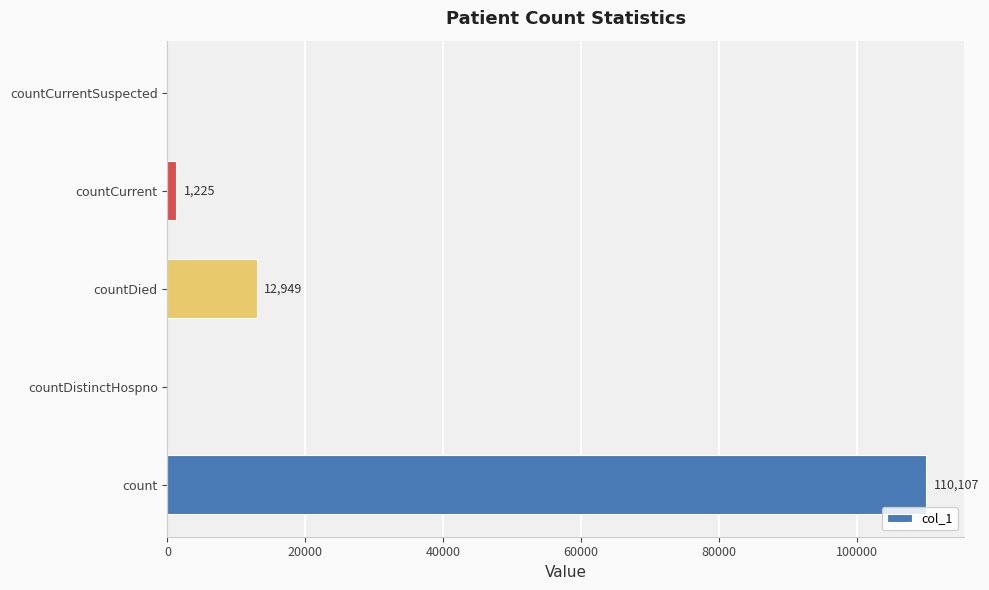

What is the sum of the values at countDied and count?

123056